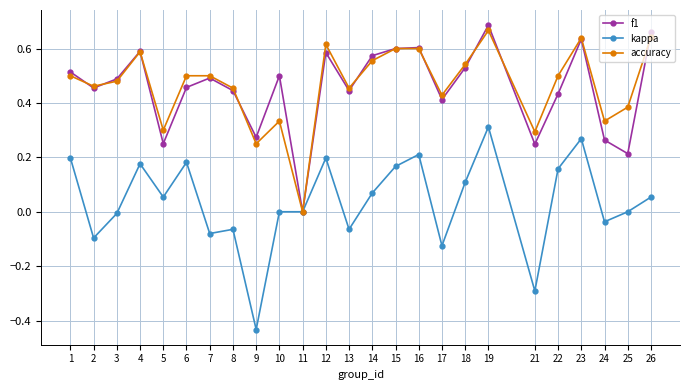

Which series has the largest total across all categories?

accuracy